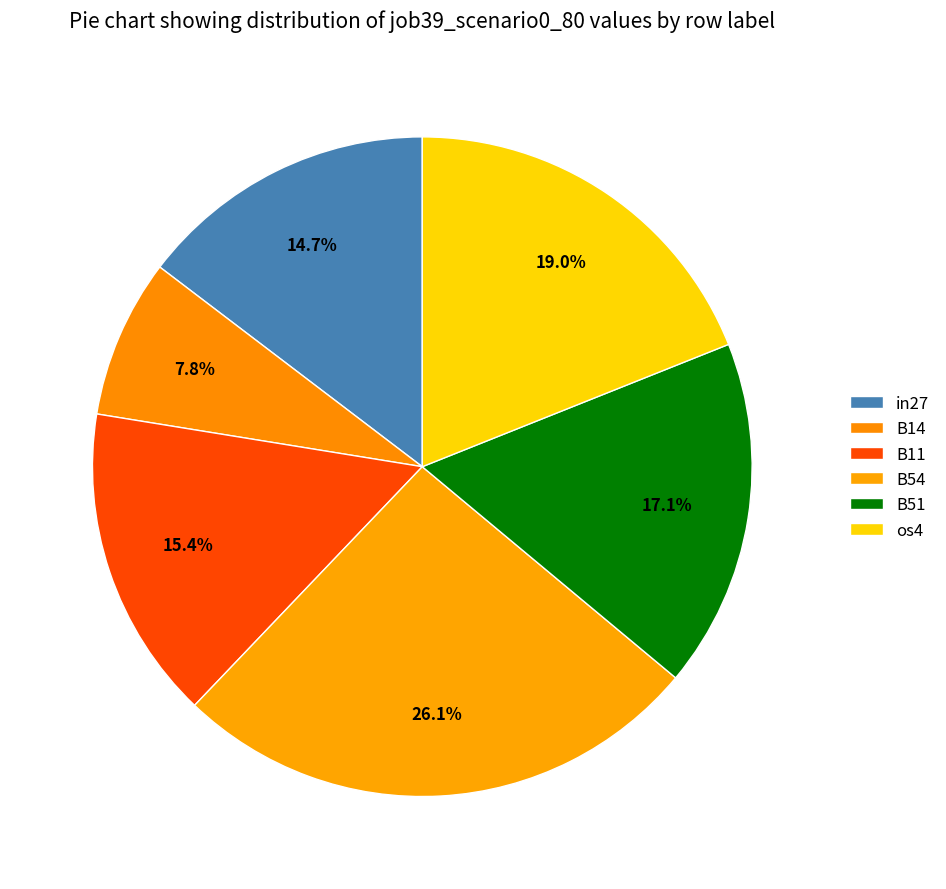

To the nearest percent, what percentage of the pie is in27?

15%